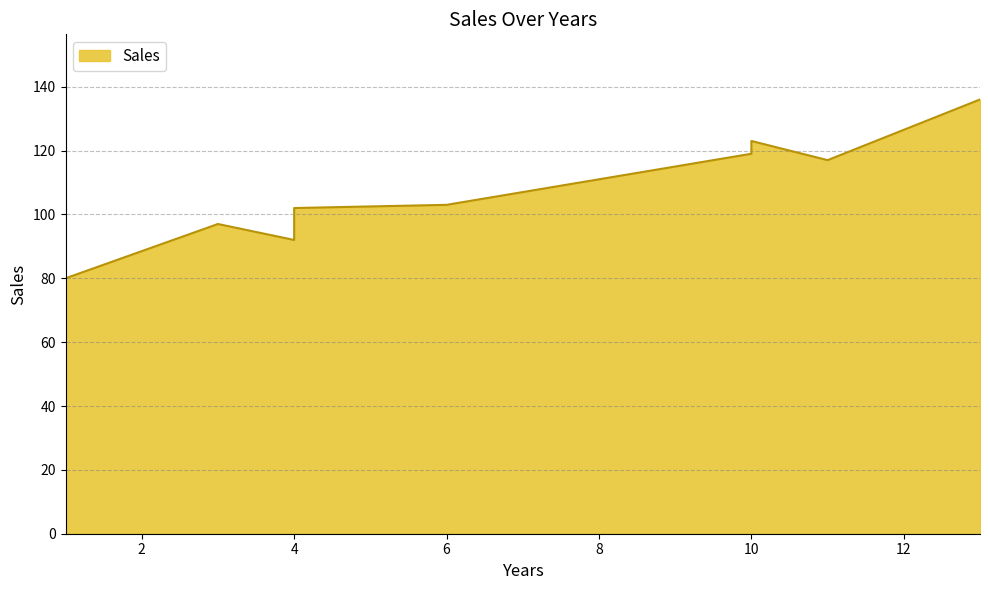

Which category has the lowest value across all series?

1